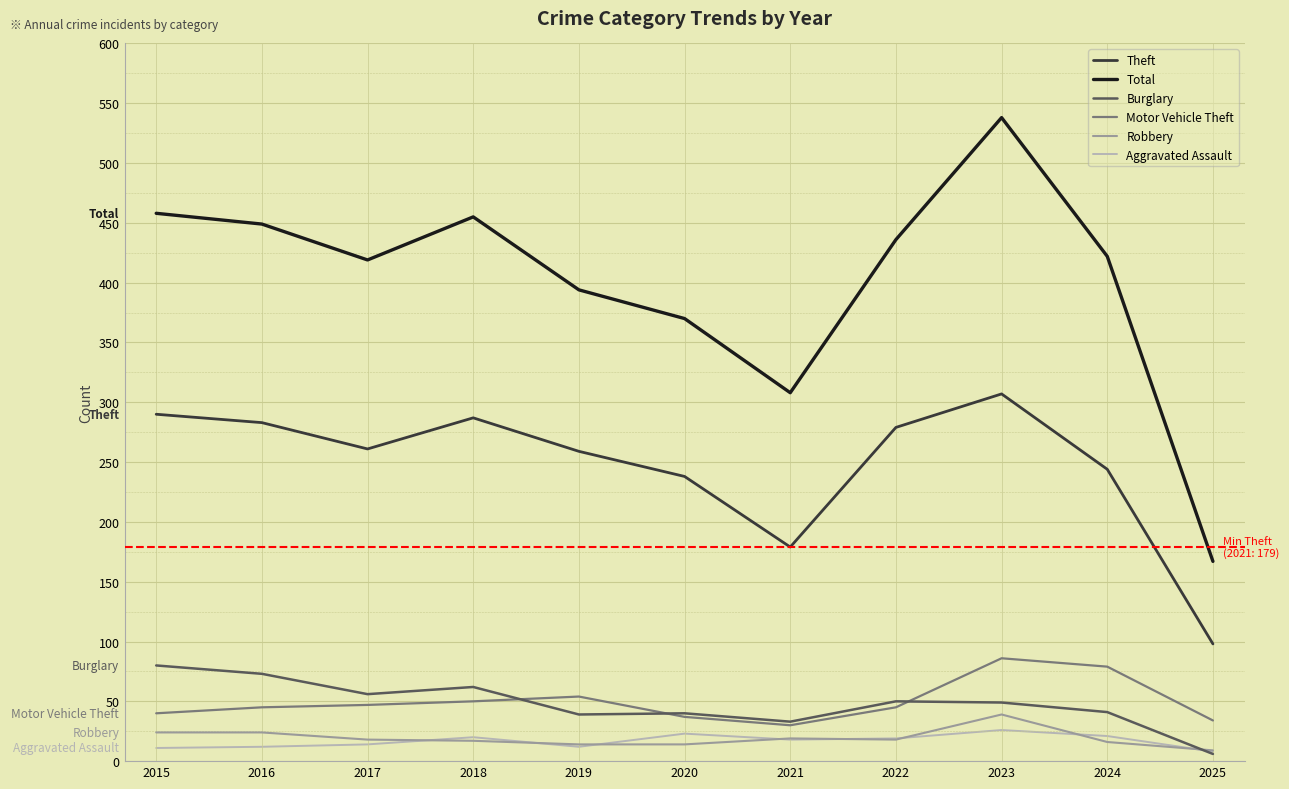

What are all the series names shown in the legend?

Theft, Total, Burglary, Motor Vehicle Theft, Robbery, Aggravated Assault